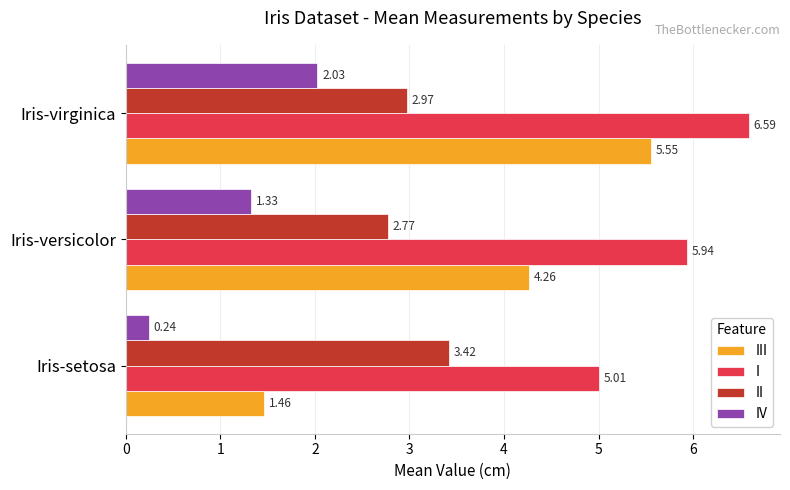

Which series changed the most between Iris-setosa and Iris-versicolor?

III